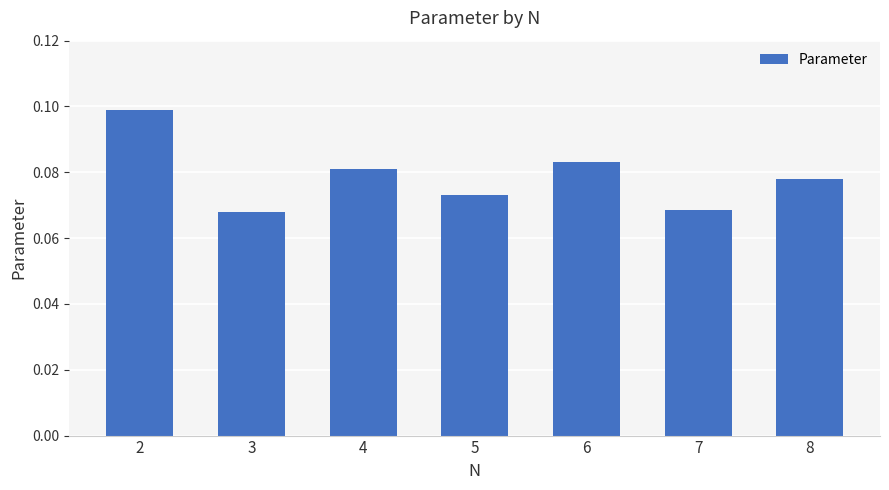

What is the sum of all values?

0.6